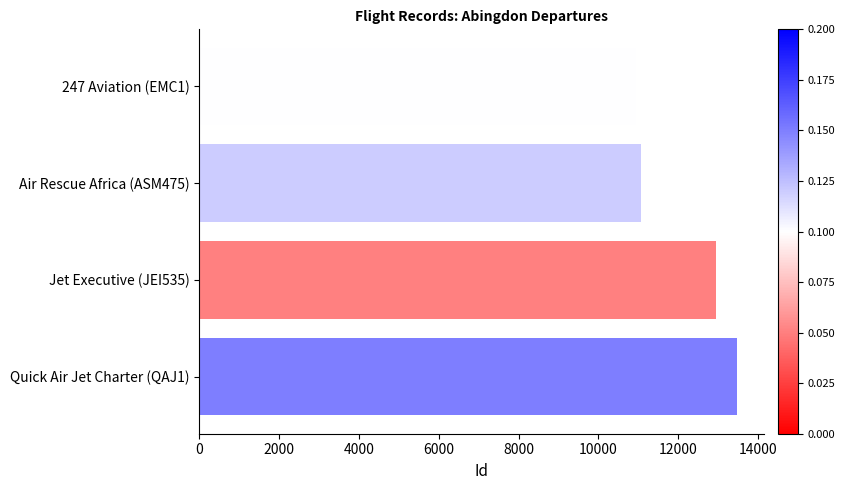

What is the value of the 3rd bar from the top?

12946